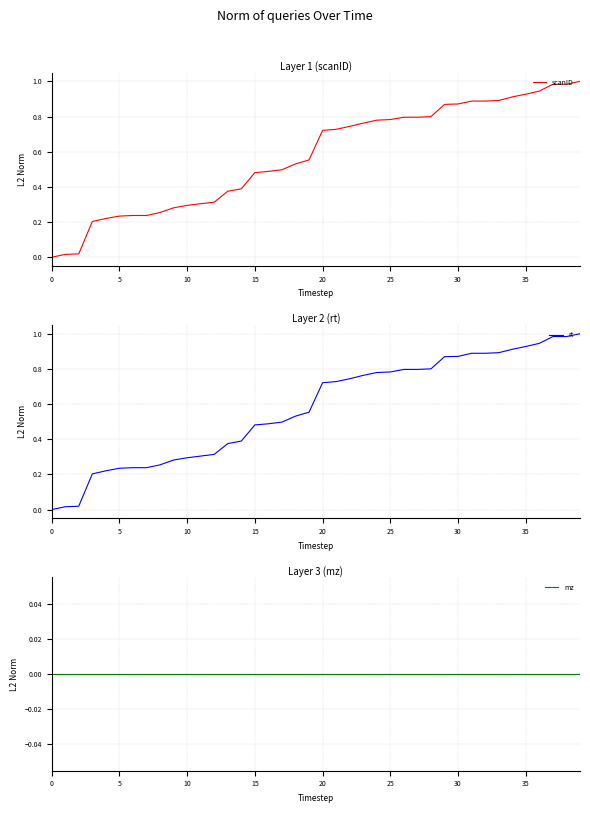

What are all the series names shown in the legend?

scanID, rt, mz